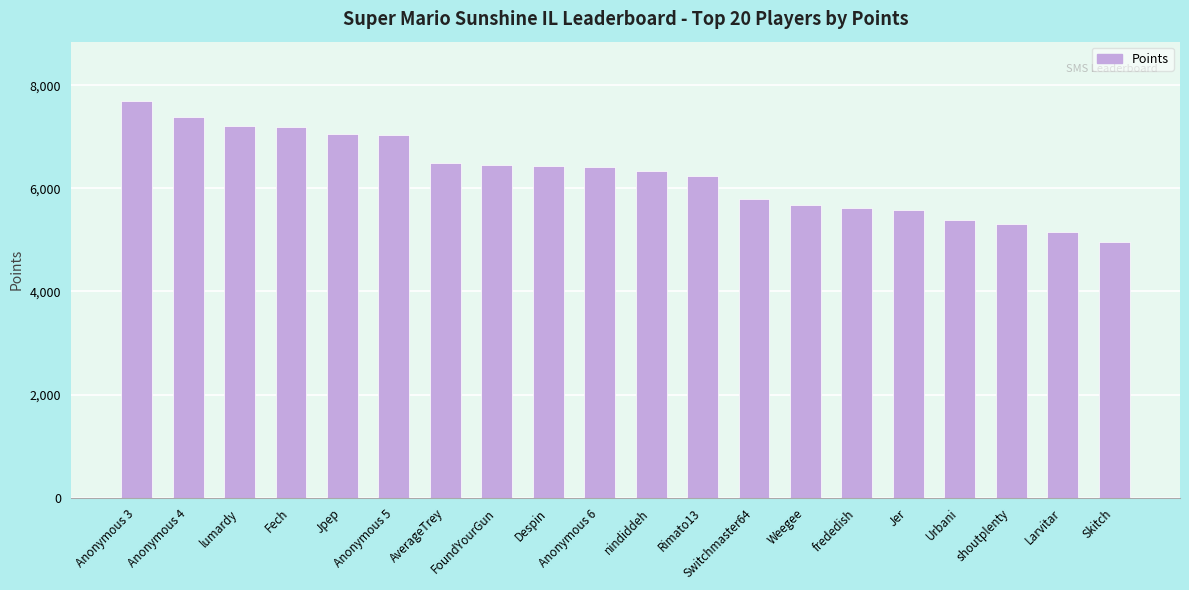

Where does the data first go above 6422?

Anonymous 3